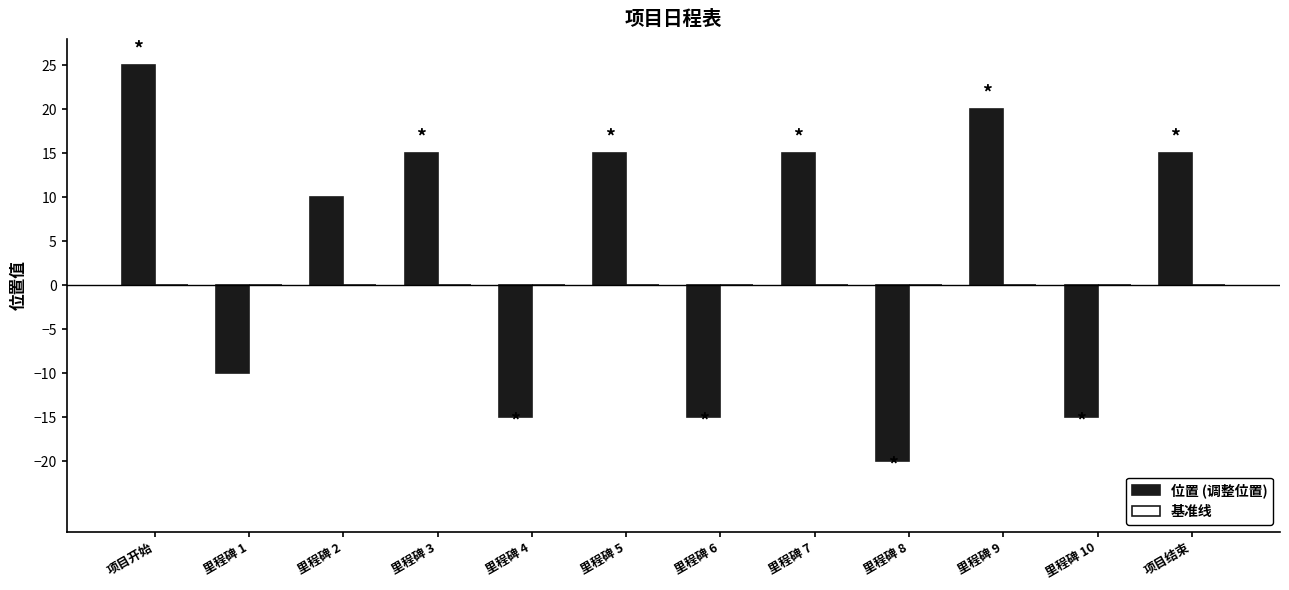

Reading left to right, what are all the values shown in this chart?

25	-10	10	15	-15	15	-15	15	-20	20	-15	15